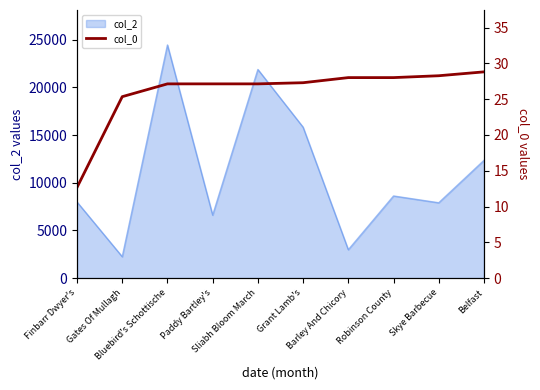

What is the label of the 7th point from the right?

Paddy Bartley's